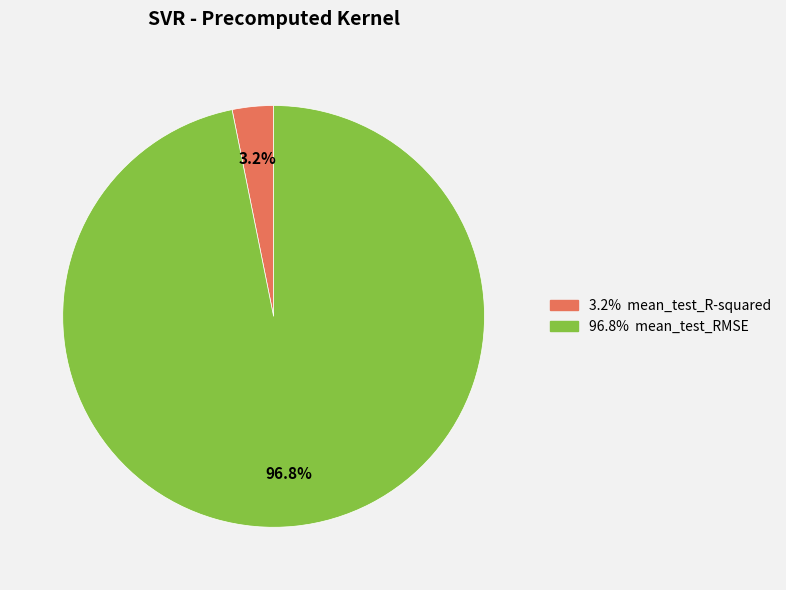

What portion of the pie excludes 3.2% mean_test_R-squared?

96.8%